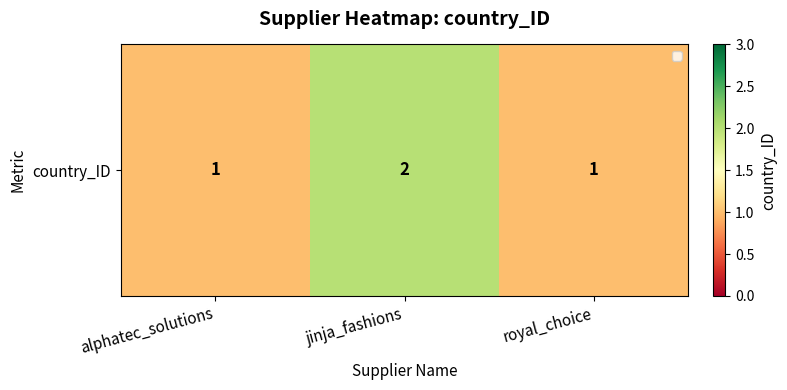

List the labels in order of value, largest first.

jinja_fashions, alphatec_solutions, royal_choice